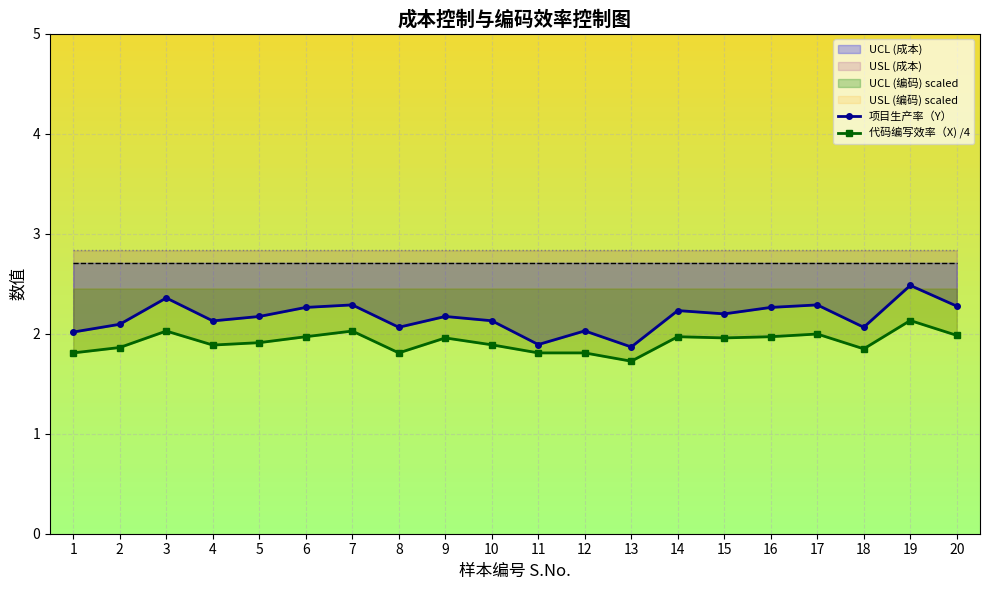

True or false: 项目生产率（Y） and 代码编写效率（X) /4 intersect in this chart.

False